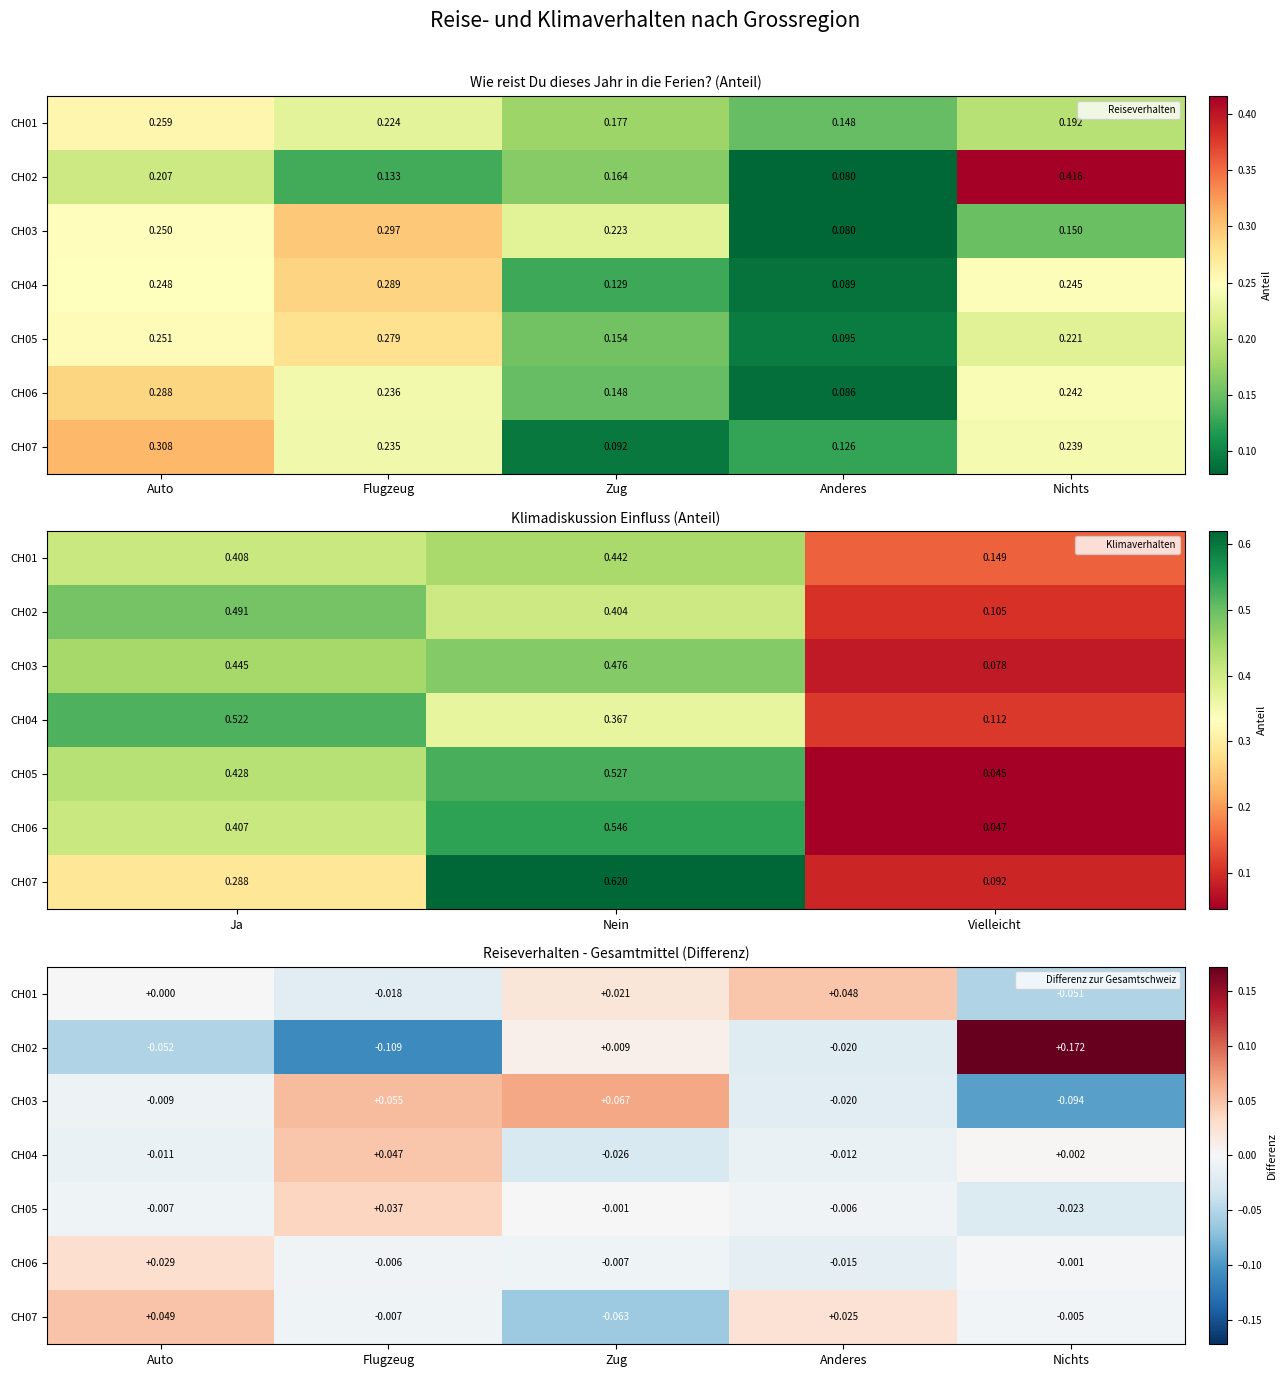

What is the difference between the highest and lowest values at Anderes?

0.1